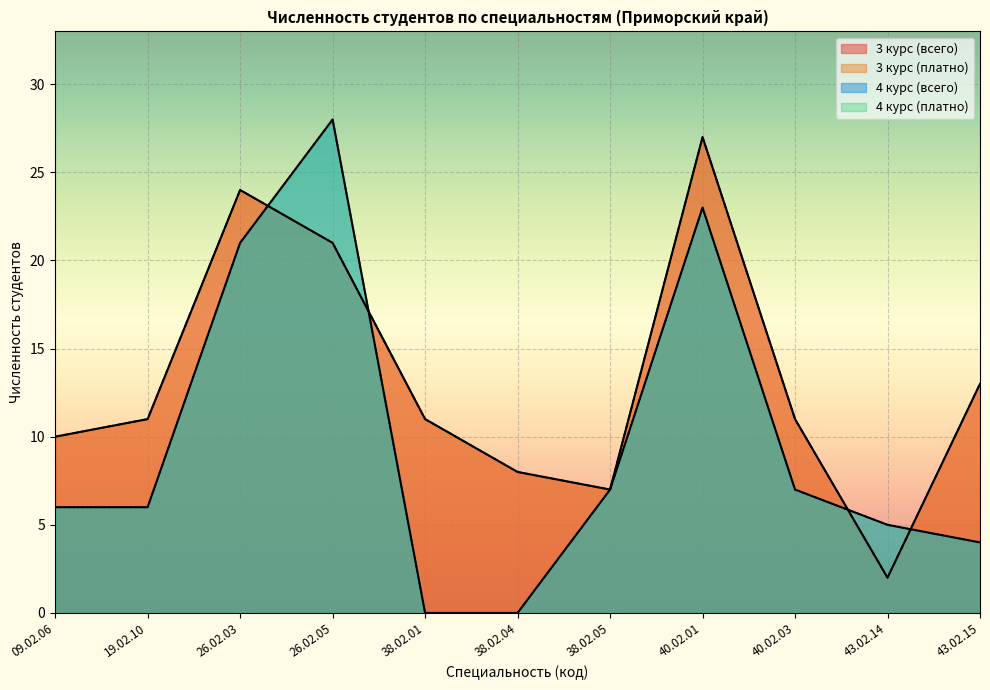

The 4 курс (всего) series shows 7 at 38.02.05. True or false?

True